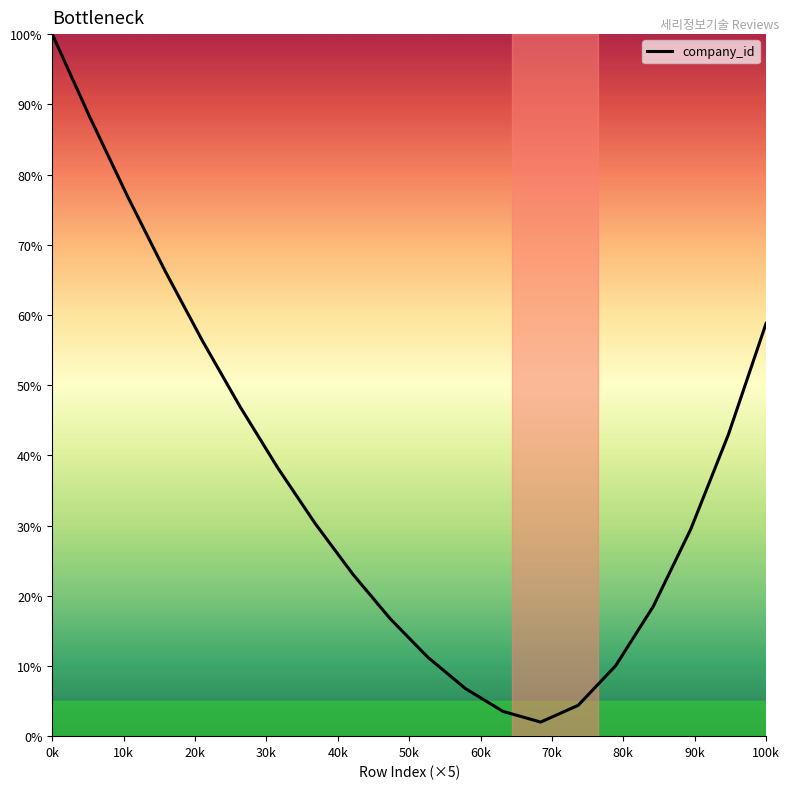

What is the difference between the maximum and second lowest values?

96.5